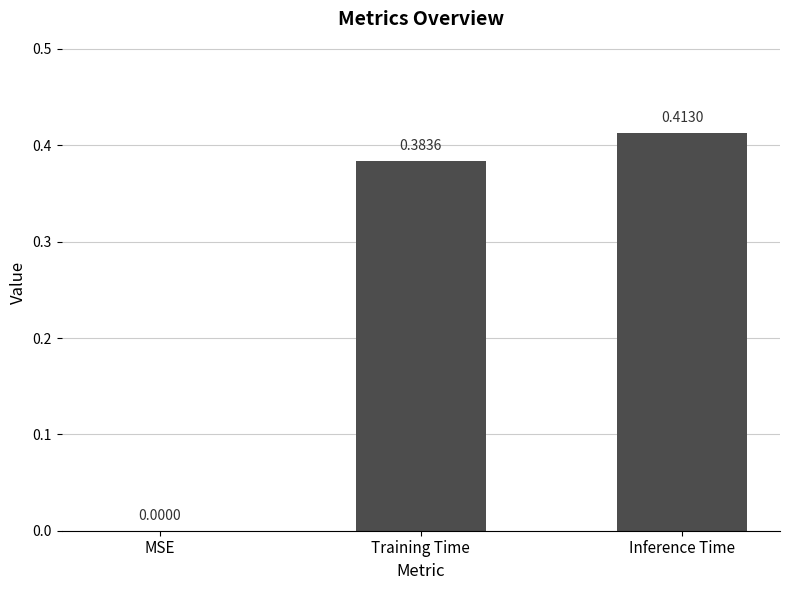

What is the sum of the values at Training Time and Inference Time?

0.8